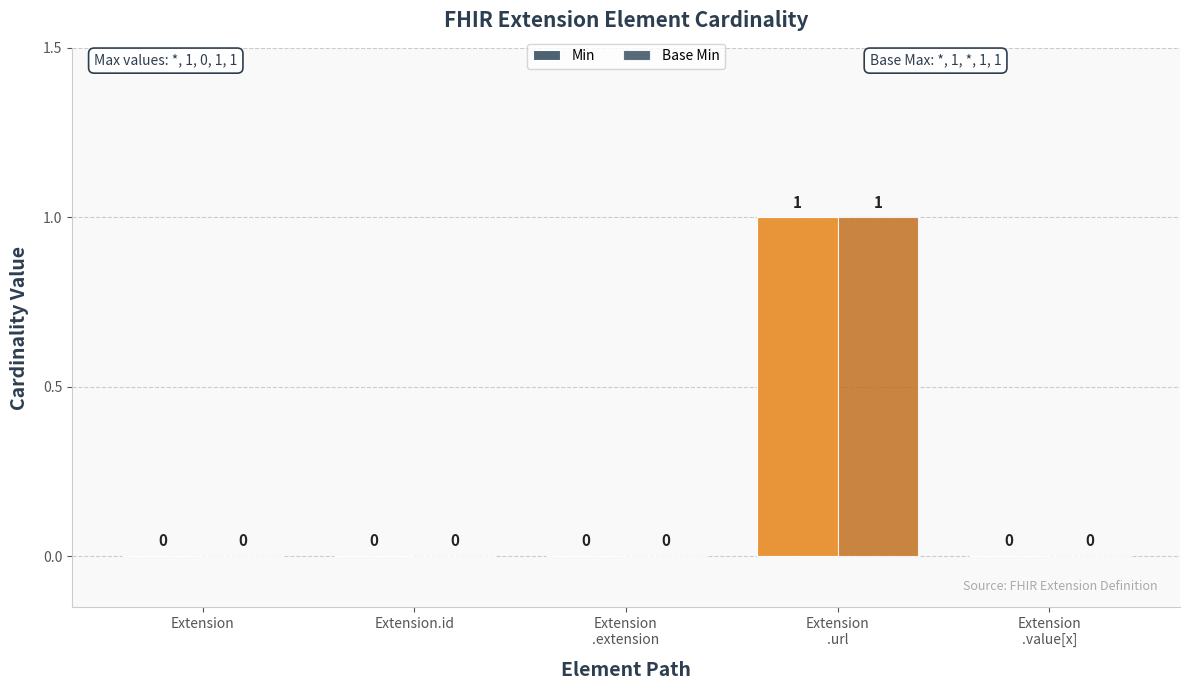

Reading right to left, extract all data points from this chart.

Min: 0	1	0	0	0
Base Min: 0	1	0	0	0